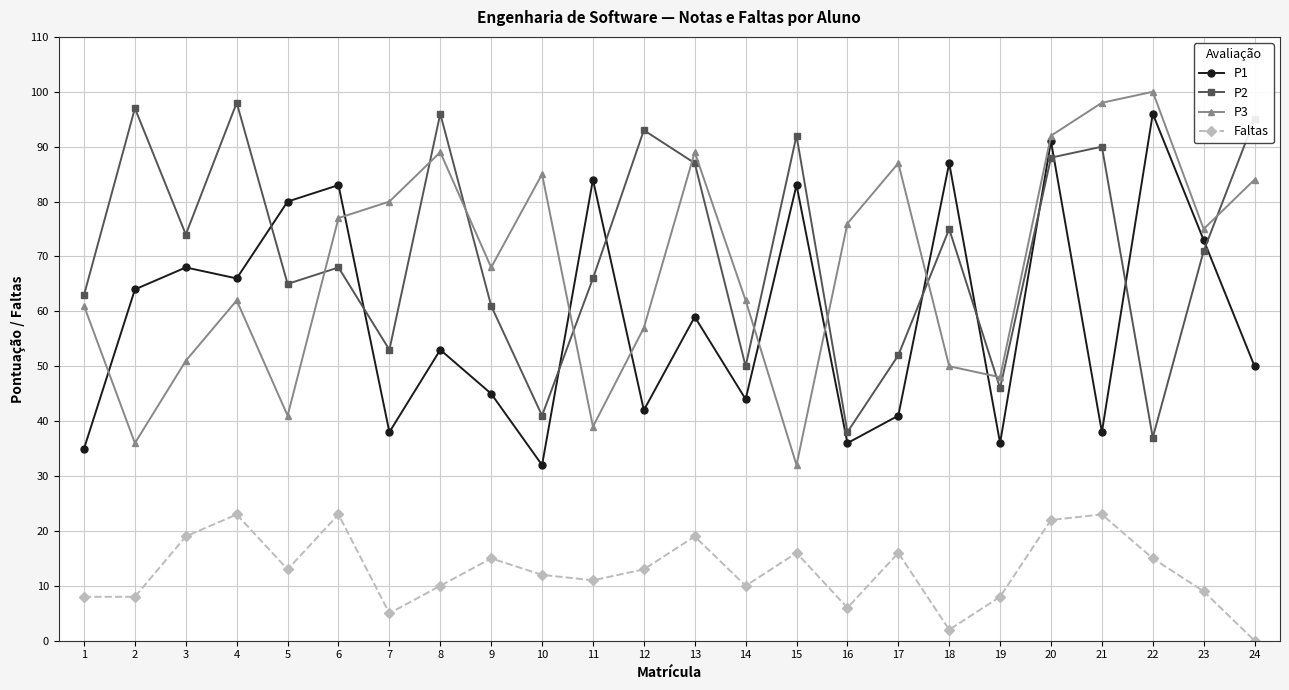

True or false: P2 and P1 cross at least once.

True